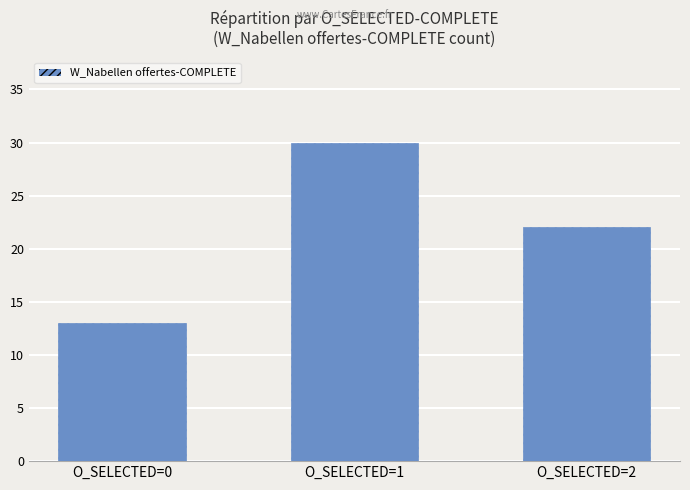

Reading left to right, extract all data points from this chart.

13	30	22